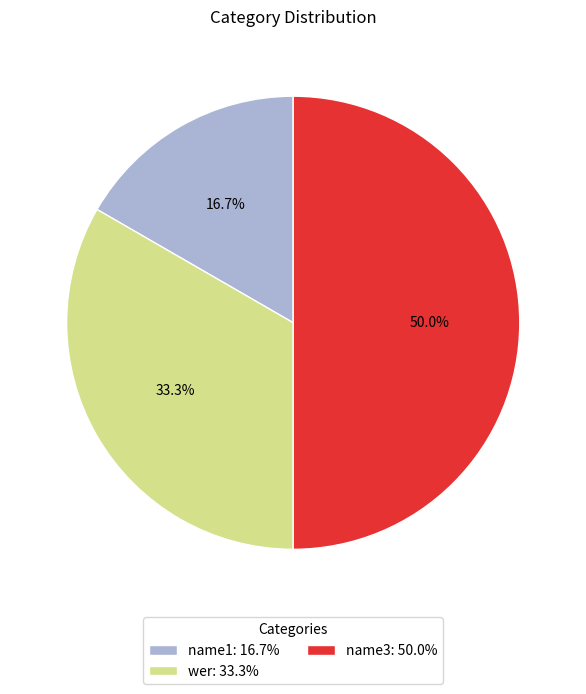

What portion of the pie excludes name3?

50.0%